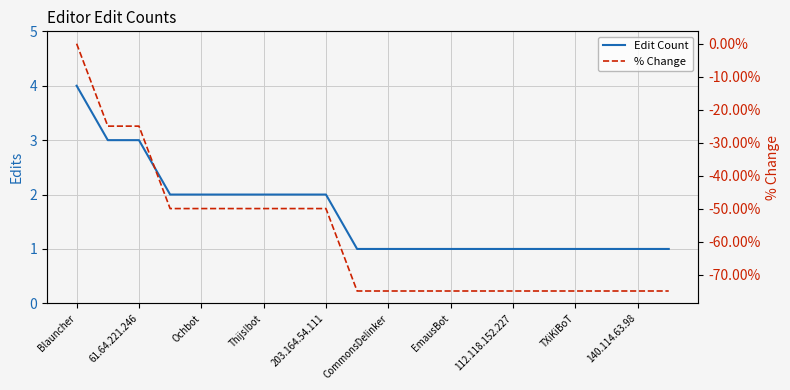

At how many categories does at least one series exceed -9?

20